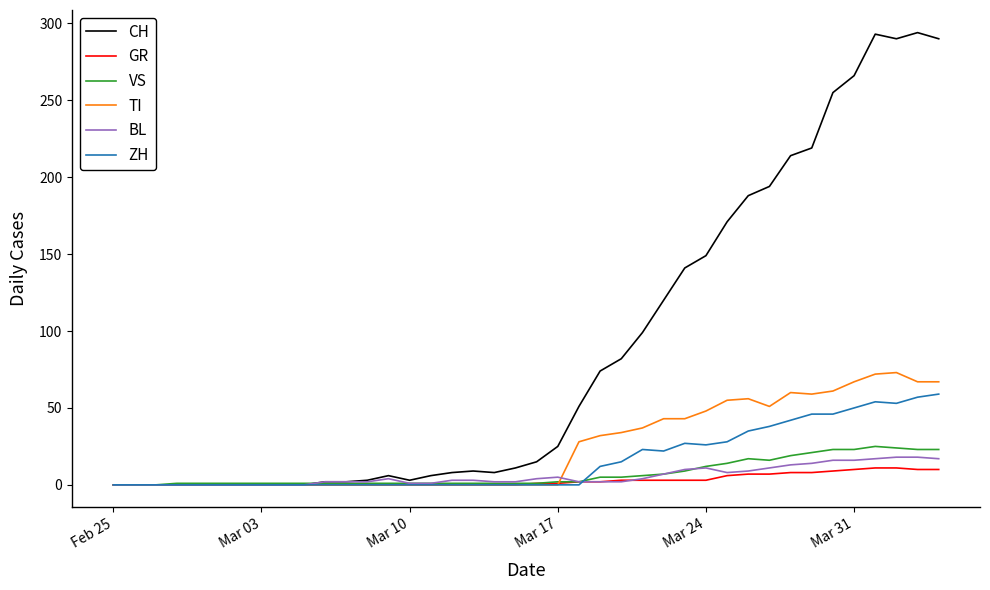

What is the average value of the VS series?

7